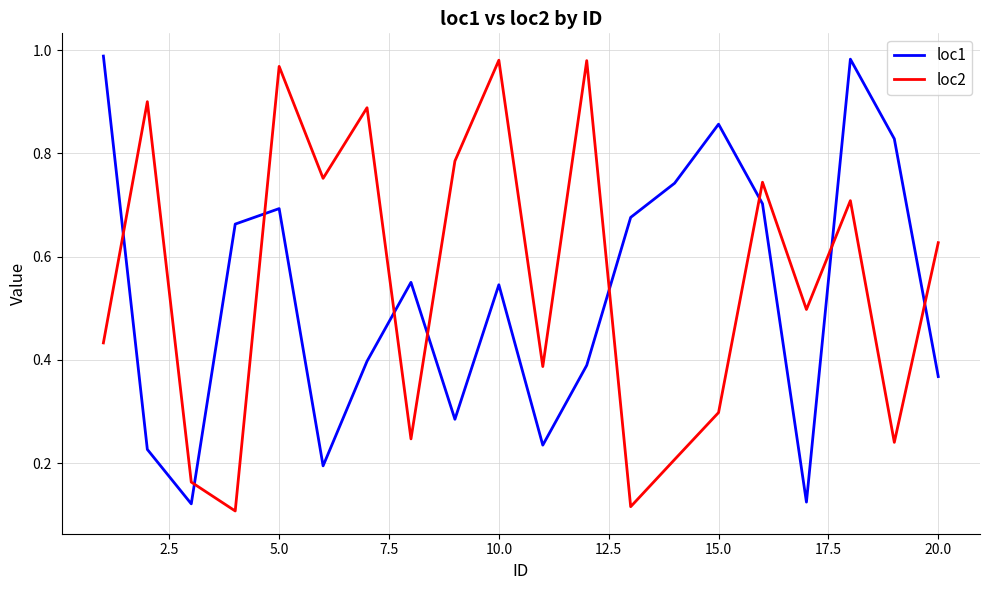

How many intersections are there between loc1 and loc2?

9